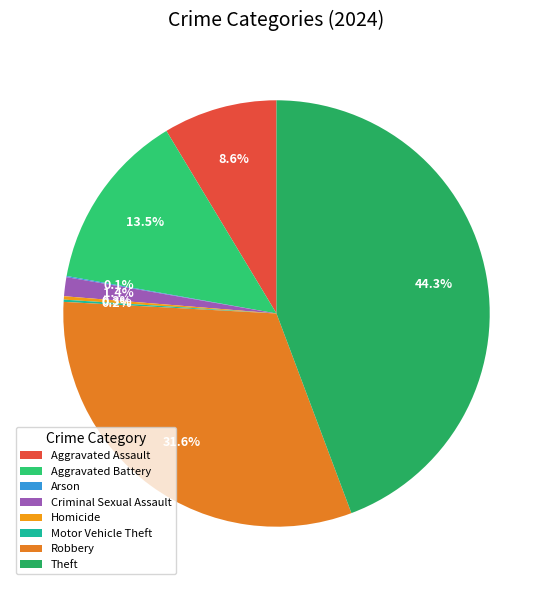

Combined, what portion of the pie is Criminal Sexual Assault and Robbery?

33.0%